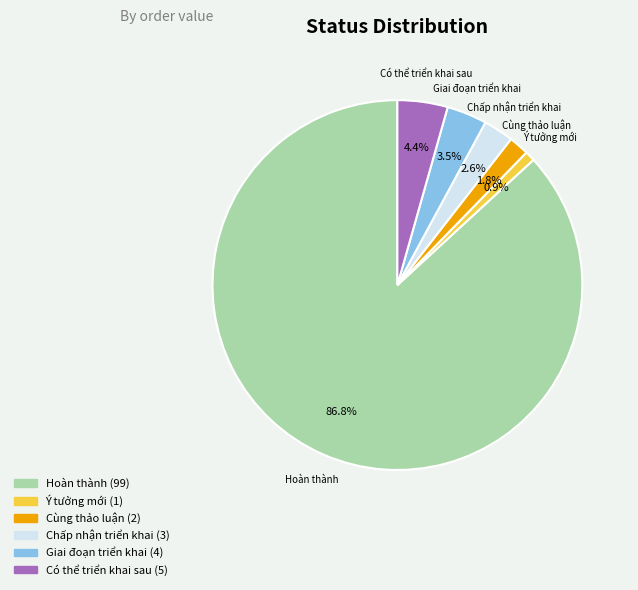

What is the smallest slice in the pie chart?

Ý tưởng mới